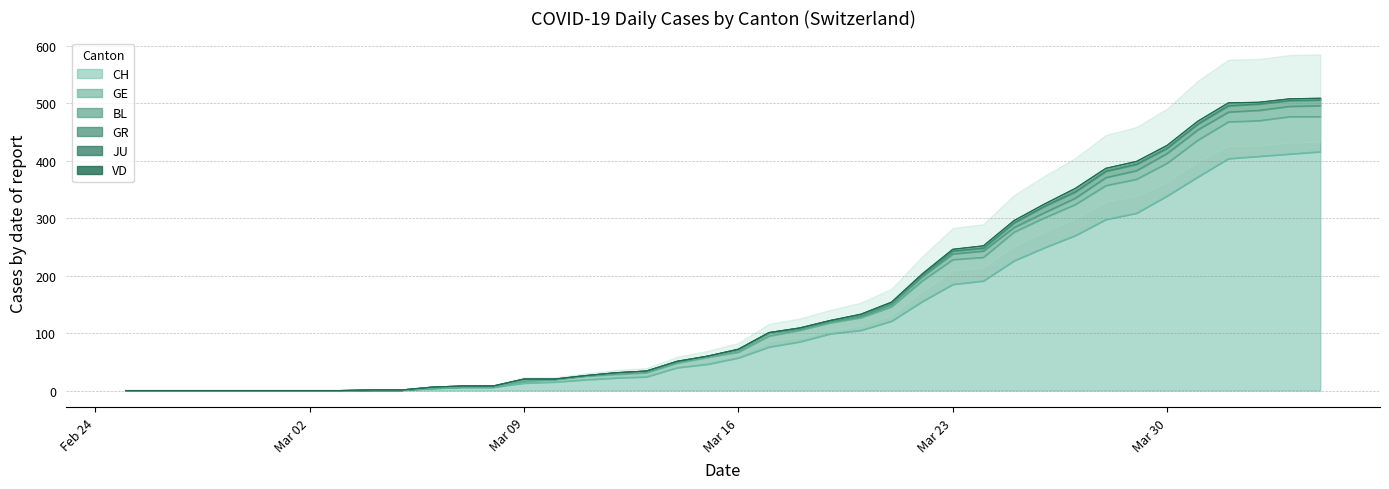

At how many categories does at least one series exceed 327?

6